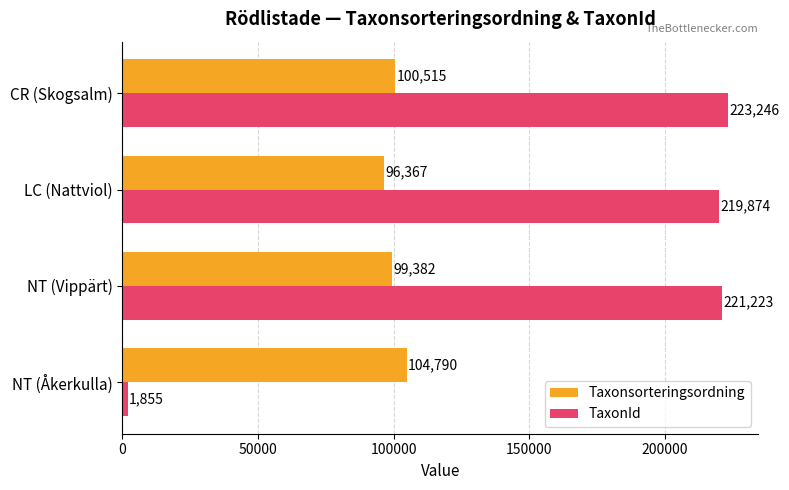

What is the difference between the maximum and minimum values in the TaxonId series?

221391